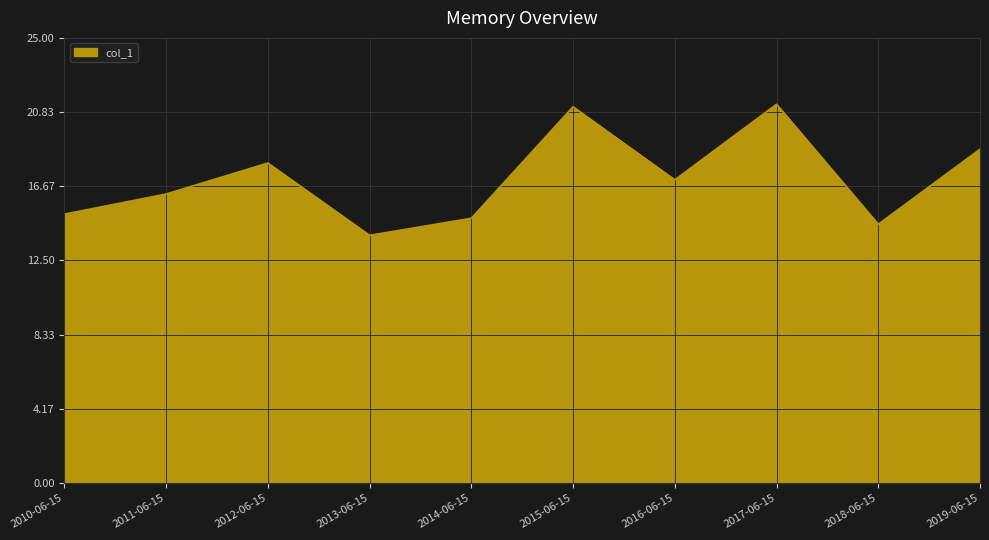

The value at 2015-06-15 is 21.1. True or false?

True